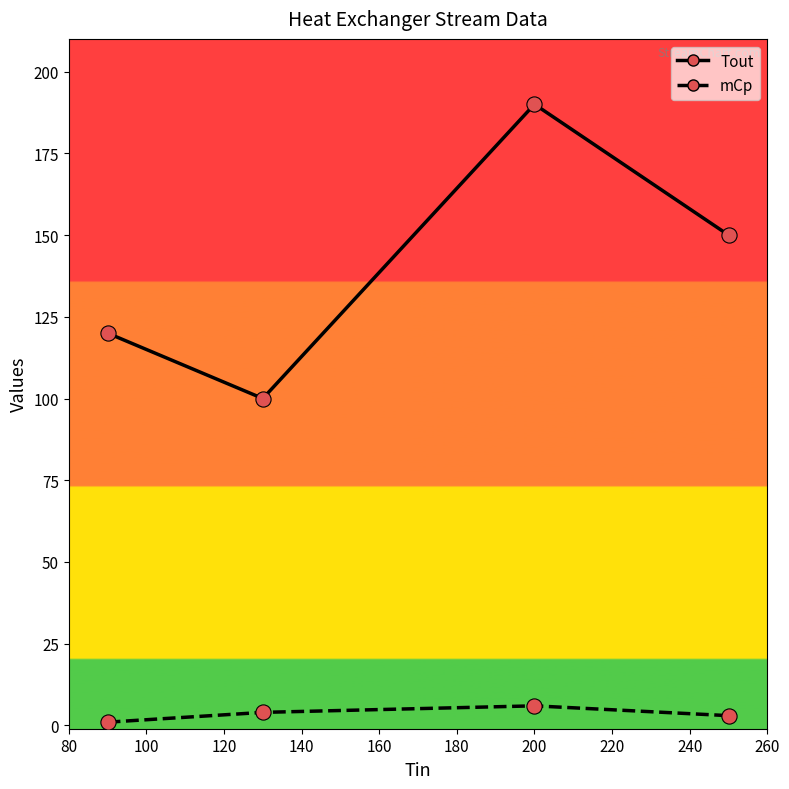

At how many categories does at least one series exceed 66?

4